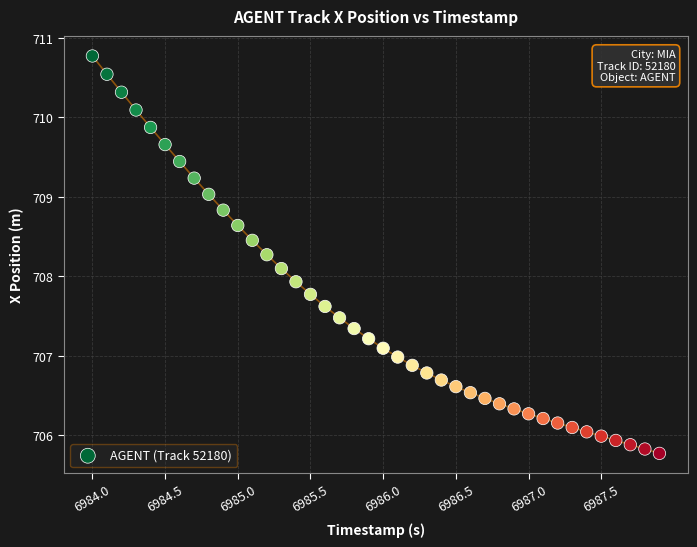

What is the range of X values (max minus min)?

3.9